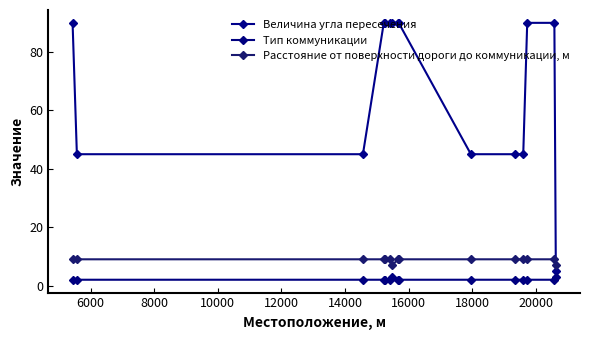

True or false: Расстояние от поверхности дороги до коммуникации, м has more than 1 interior local peaks.

False